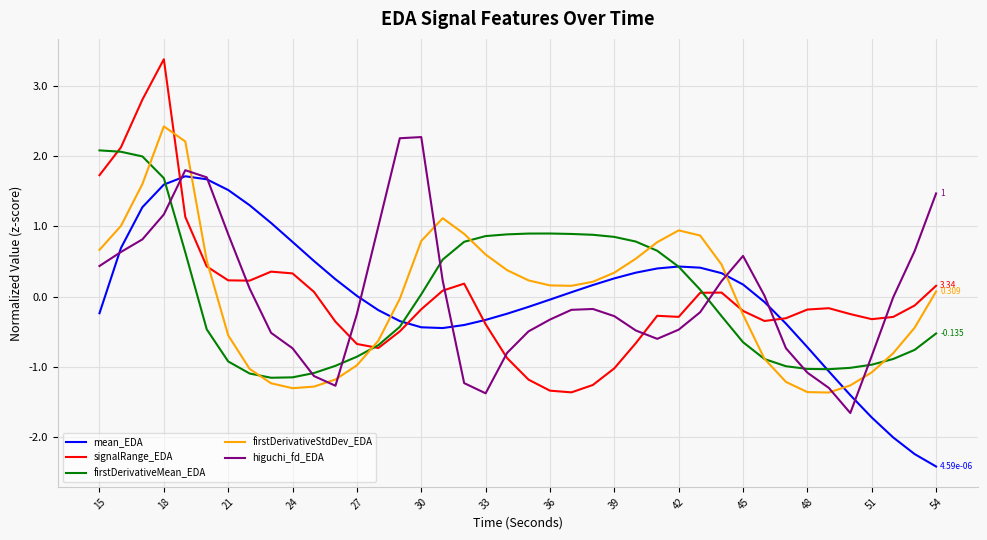

How many values in firstDerivativeStdDev_EDA are below zero?

18